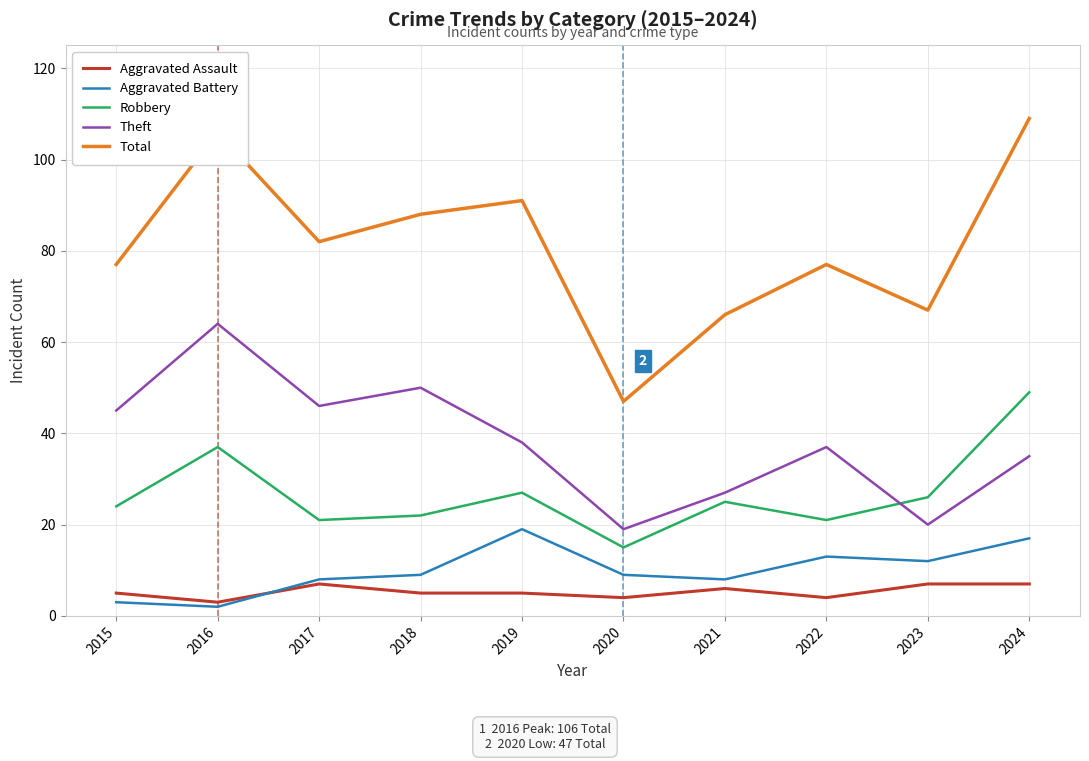

True or false: Total and Aggravated Assault cross at least once.

False